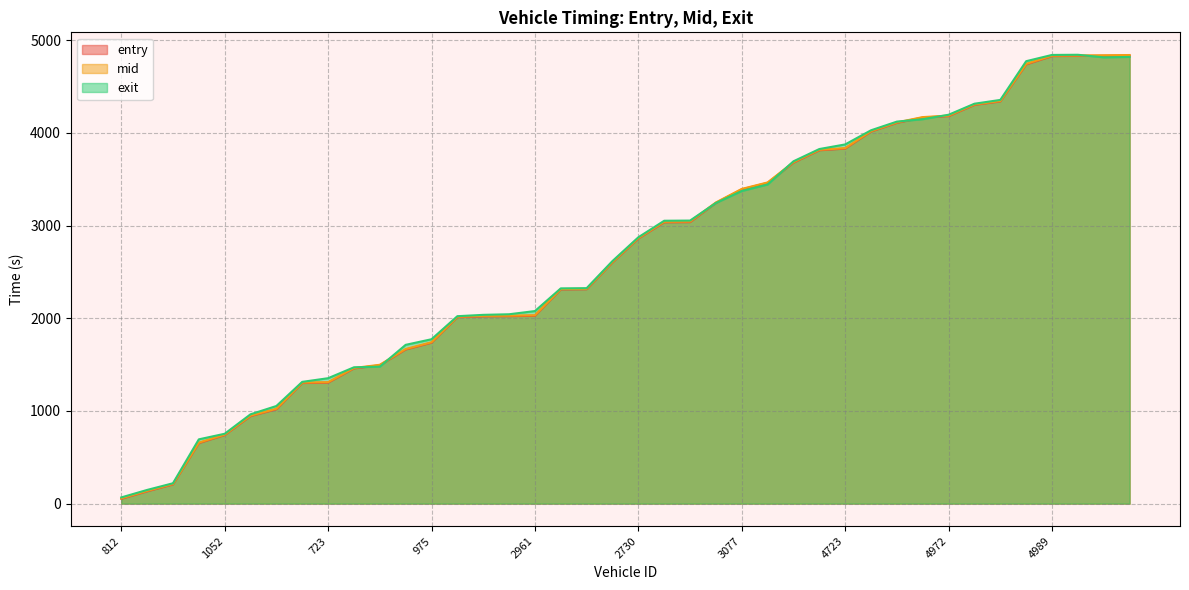

True or false: mid and entry cross at least once.

False